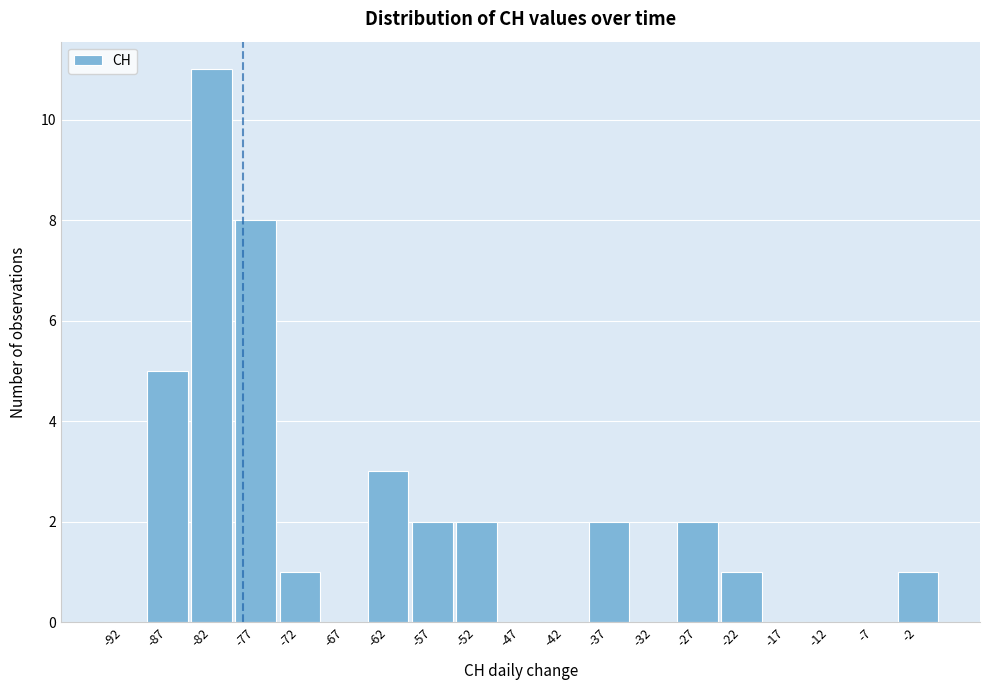

How tall is the bar that spans -80 to -75 on the x-axis? The values are not printed on the chart, so give them approximately, as read against the axis.

8